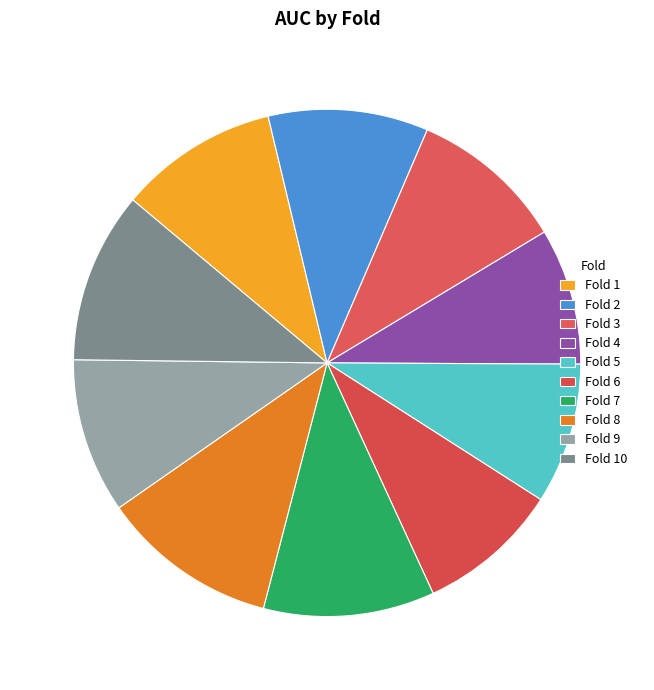

Does any single category account for the majority?

No